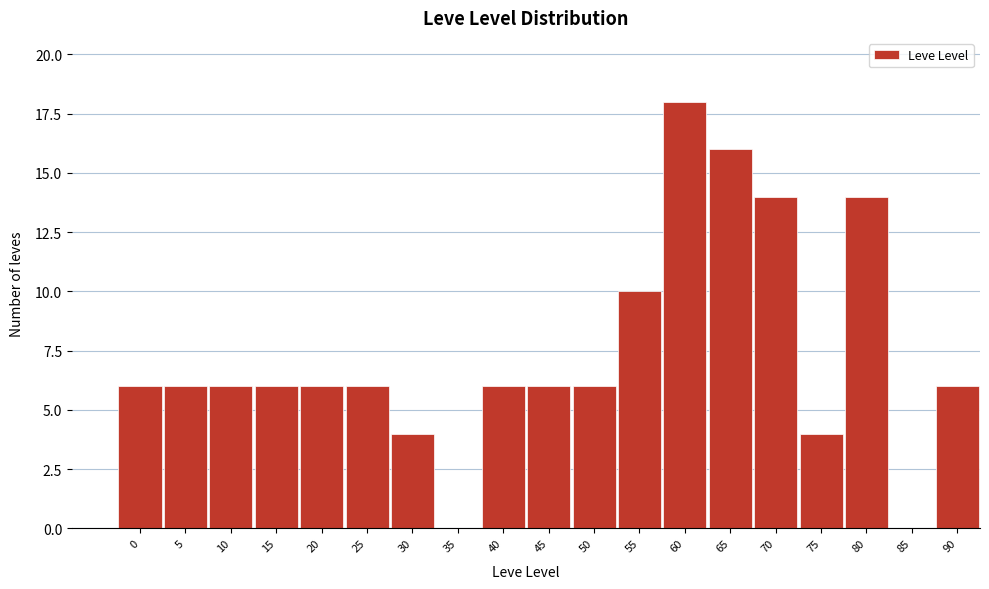

Reading left to right, transcribe all the data shown in this chart.

0=6	5=6	10=6	15=6	20=6	25=6	30=4	35=0	40=6	45=6	50=6	55=10	60=18	65=16	70=14	75=4	80=14	85=0	90=6